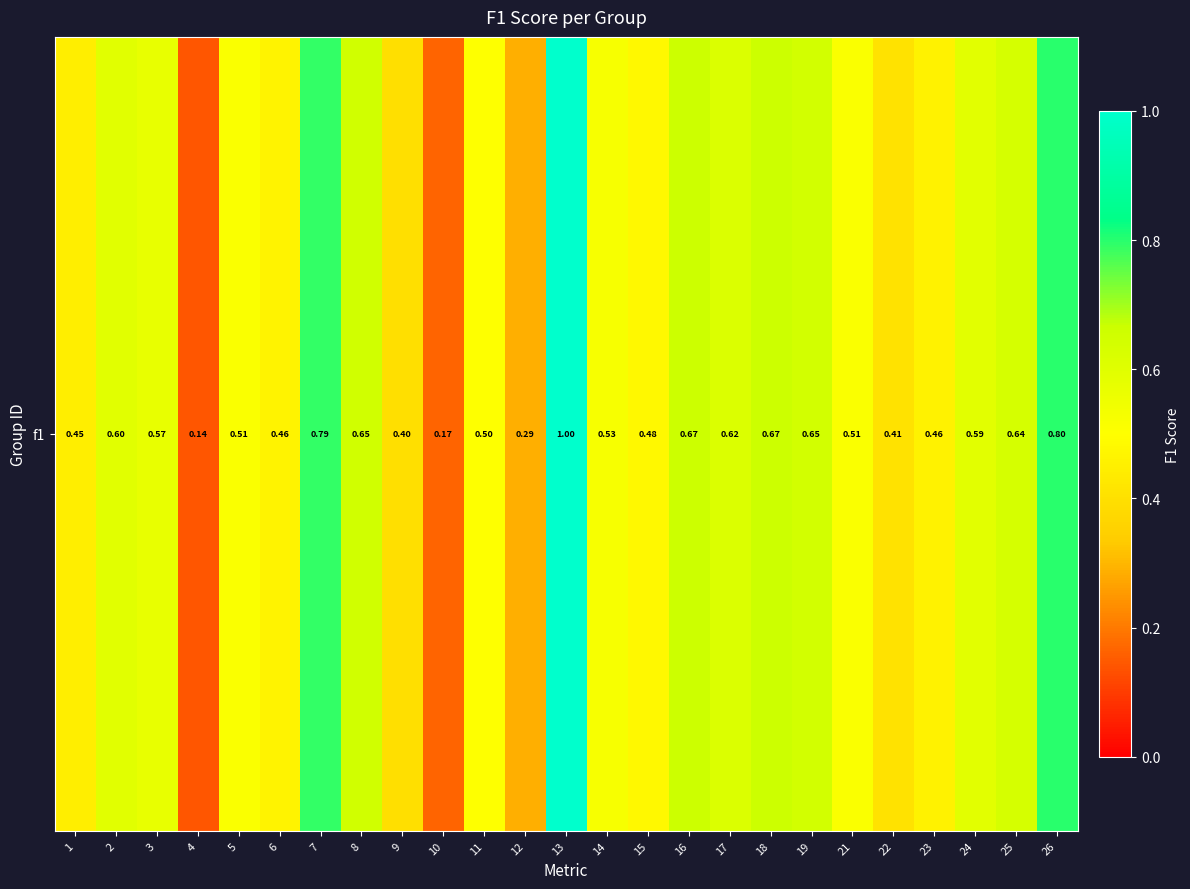

At which category does the chart reach its minimum across all series?

4